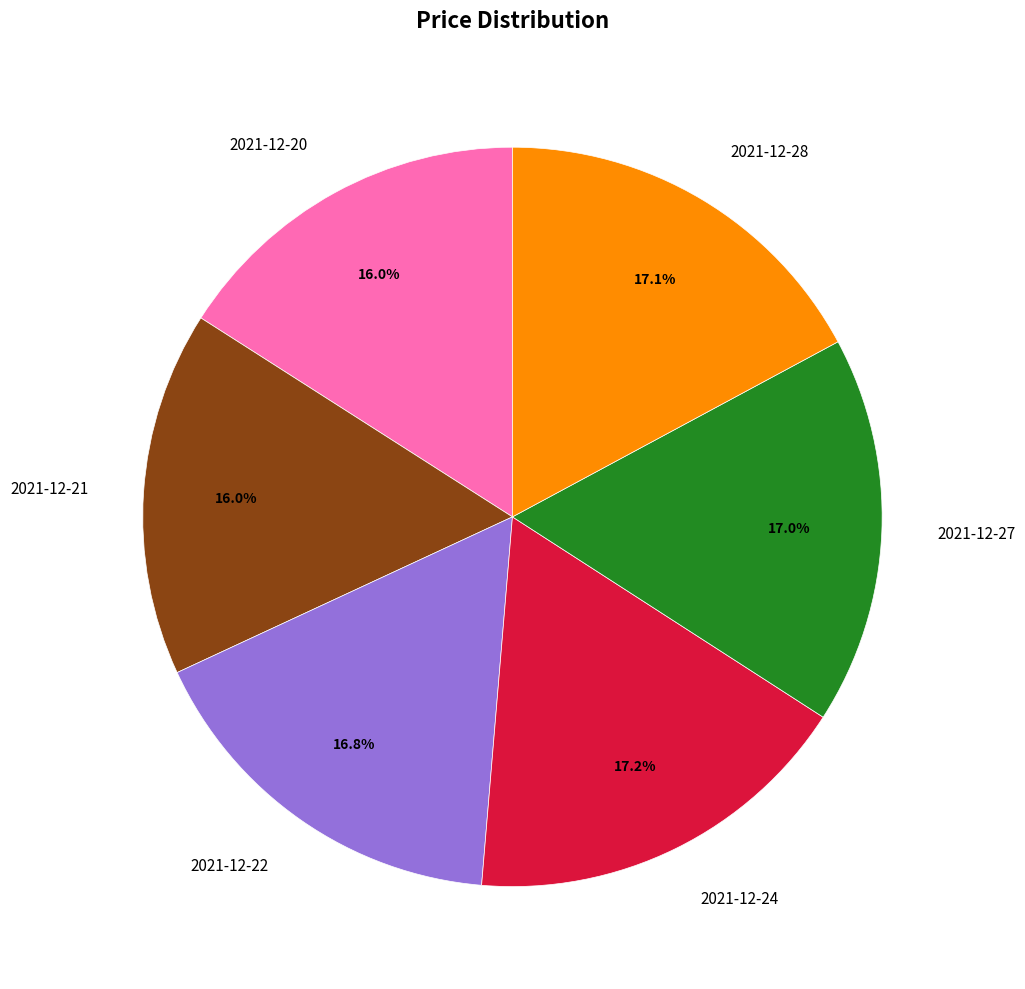

What percentage do 2021-12-27 and 2021-12-28 together represent?

34.1%